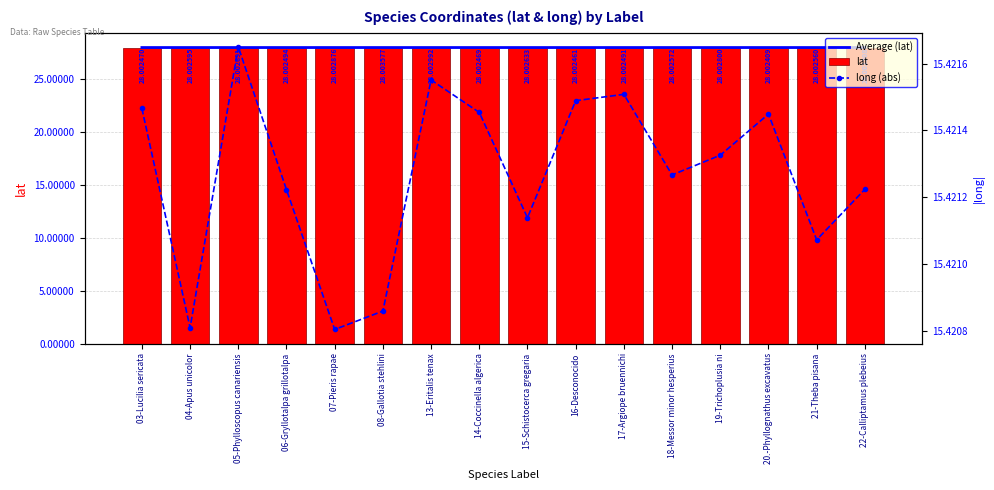

Reading right to left, transcribe all the data shown in this chart.

Average (lat): 22-Calliptamus plebeius=28.0	21-Theba pisana=28.0	20.-Phyllognathus excavatus=28.0	19-Trichoplusia ni=28.0	18-Messor minor hesperius=28.0	17-Argiope bruennichi=28.0	16-Desconocido=28.0	15-Schistocerca gregaria=28.0	14-Coccinella algerica=28.0	13-Eritalis tenax=28.0	08-Gallotia stehlini=28.0	07-Pieris rapae=28.0	06-Gryllotalpa grillotalpa=28.0	05-Phylloscopus canariensis=28.0	04-Apus unicolor=28.0	03-Lucilia sericata=28.0
lat: 22-Calliptamus plebeius=28.0	21-Theba pisana=28.0	20.-Phyllognathus excavatus=28.0	19-Trichoplusia ni=28.0	18-Messor minor hesperius=28.0	17-Argiope bruennichi=28.0	16-Desconocido=28.0	15-Schistocerca gregaria=28.0	14-Coccinella algerica=28.0	13-Eritalis tenax=28.0	08-Gallotia stehlini=28.0	07-Pieris rapae=28.0	06-Gryllotalpa grillotalpa=28.0	05-Phylloscopus canariensis=28.0	04-Apus unicolor=28.0	03-Lucilia sericata=28.0
long (abs): 22-Calliptamus plebeius=15.4	21-Theba pisana=15.4	20.-Phyllognathus excavatus=15.4	19-Trichoplusia ni=15.4	18-Messor minor hesperius=15.4	17-Argiope bruennichi=15.4	16-Desconocido=15.4	15-Schistocerca gregaria=15.4	14-Coccinella algerica=15.4	13-Eritalis tenax=15.4	08-Gallotia stehlini=15.4	07-Pieris rapae=15.4	06-Gryllotalpa grillotalpa=15.4	05-Phylloscopus canariensis=15.4	04-Apus unicolor=15.4	03-Lucilia sericata=15.4